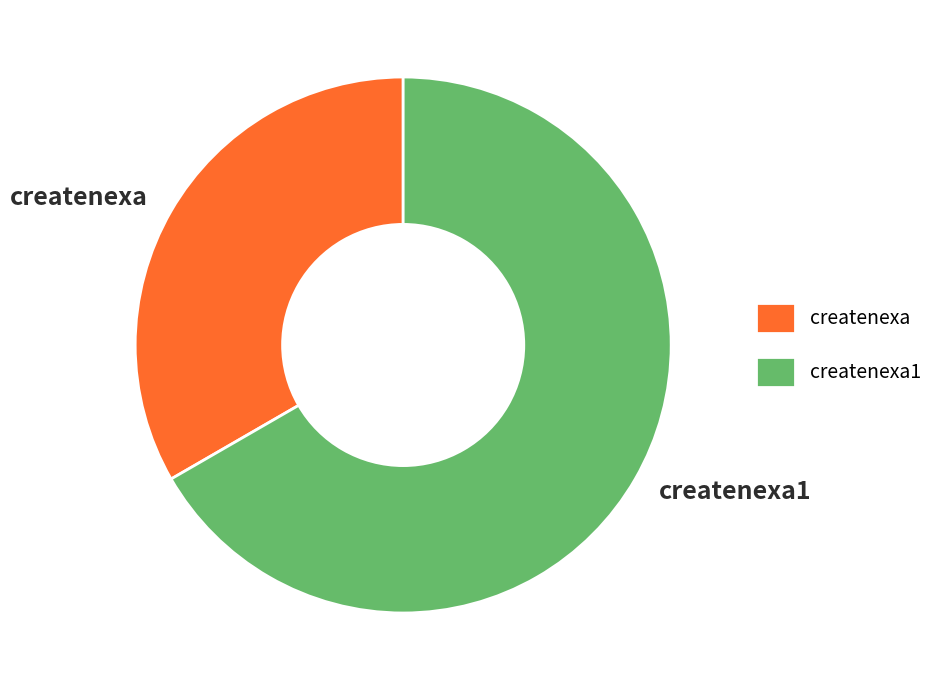

Does any single category account for the majority?

Yes